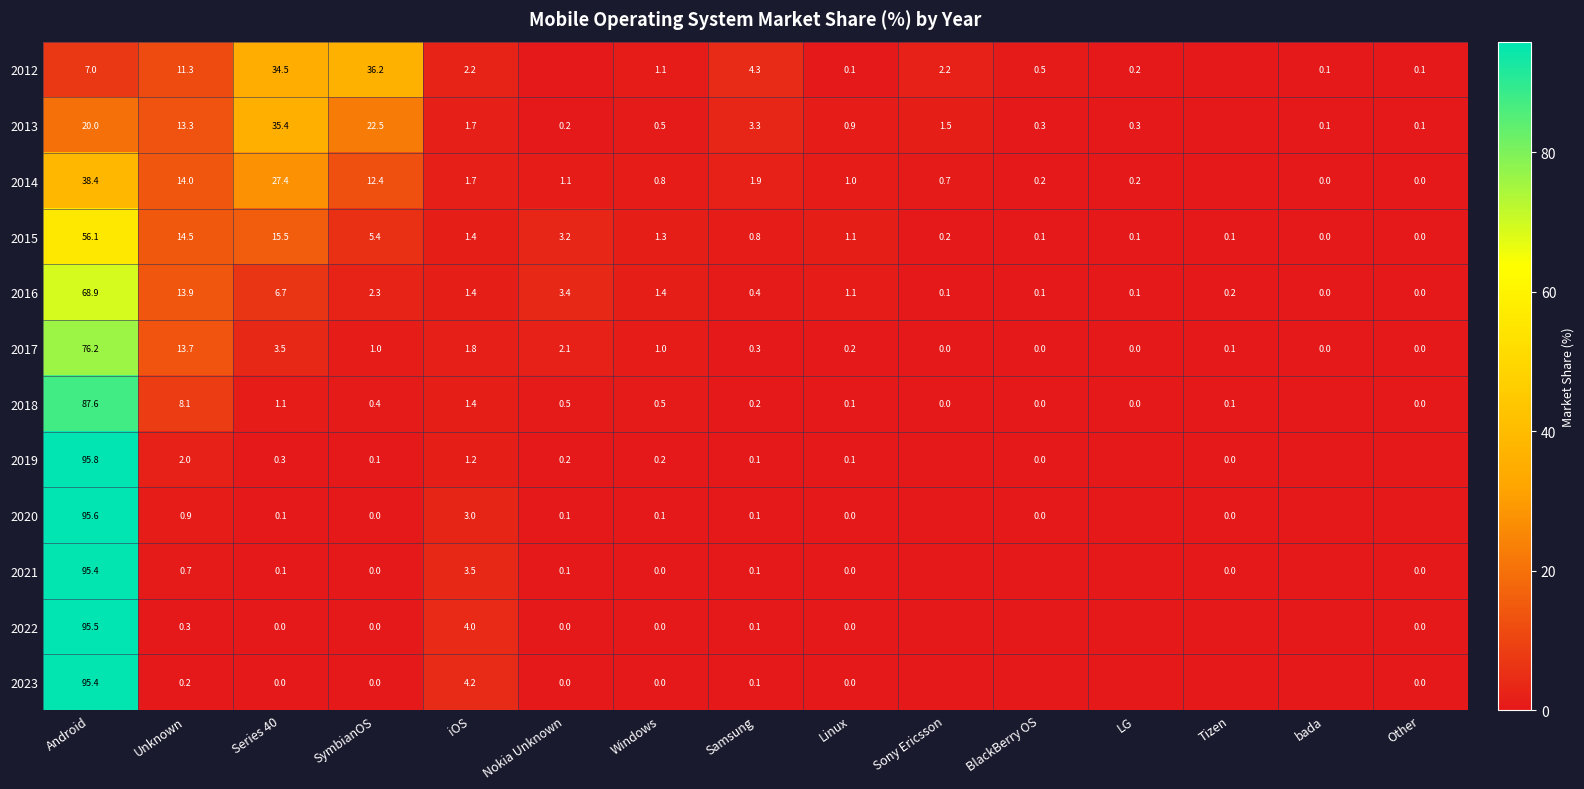

Count the number of categories in the chart.

15